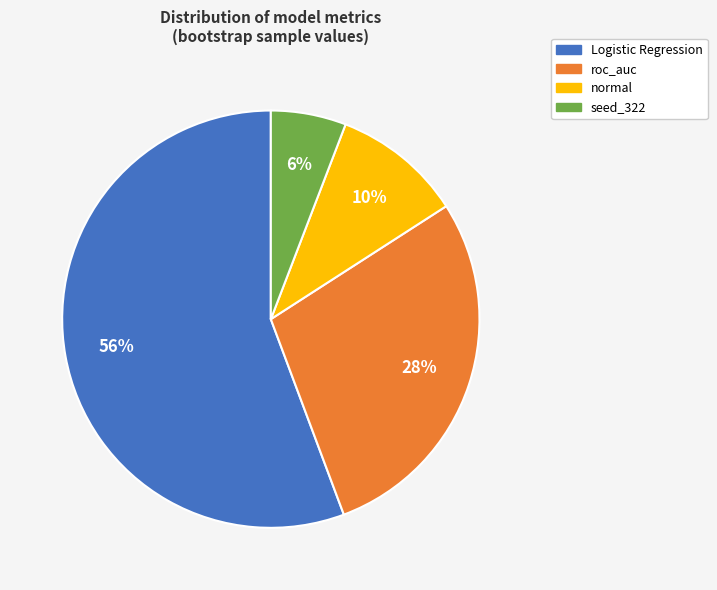

What percentage is the Logistic Regression slice, to the nearest percent?

56%